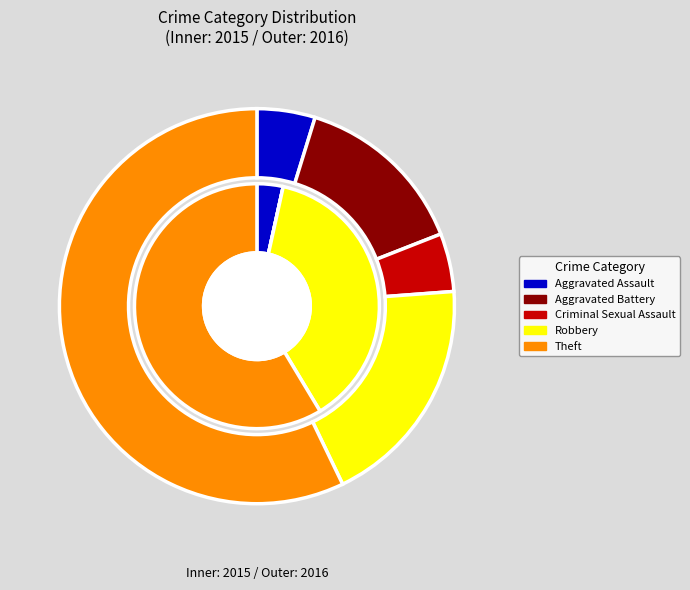

Is the sum of 4 and values_2016 greater than half?

Yes